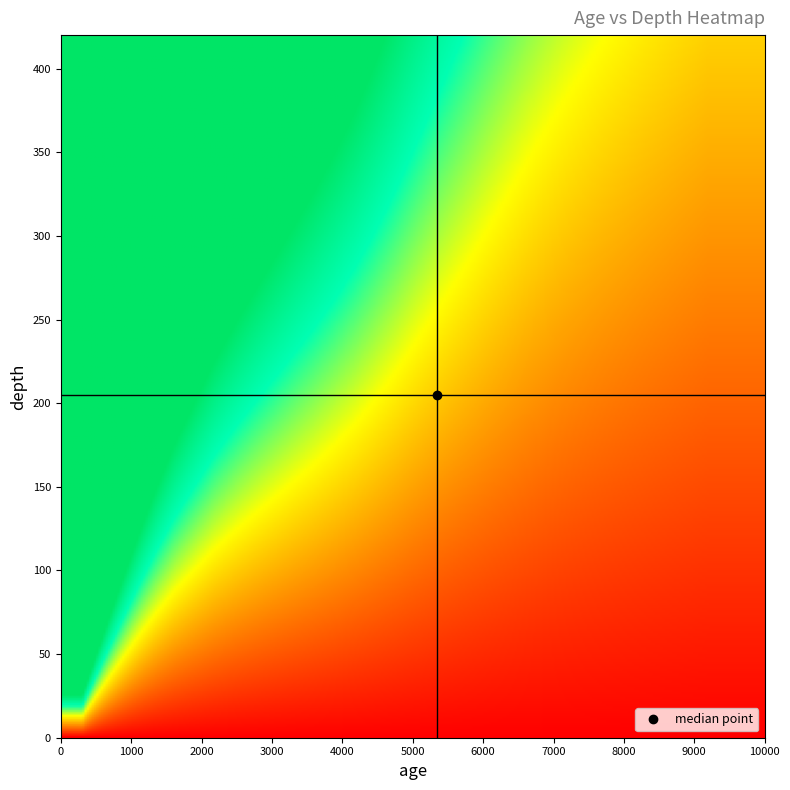

Rank the categories by value from highest to lowest.

9206, 9009, 8813, 8419, 8222, 8026, 7829, 7632, 7437, 7245, 7056, 6873, 6523, 6352, 6179, 6003, 5822, 5635, 5444, 5249, 5053, 4854, 4645, 4420, 4168, 3883, 3560, 3211, 2852, 2498, 2165, 1597, 1352, 1125, 910, 700, 494, 291